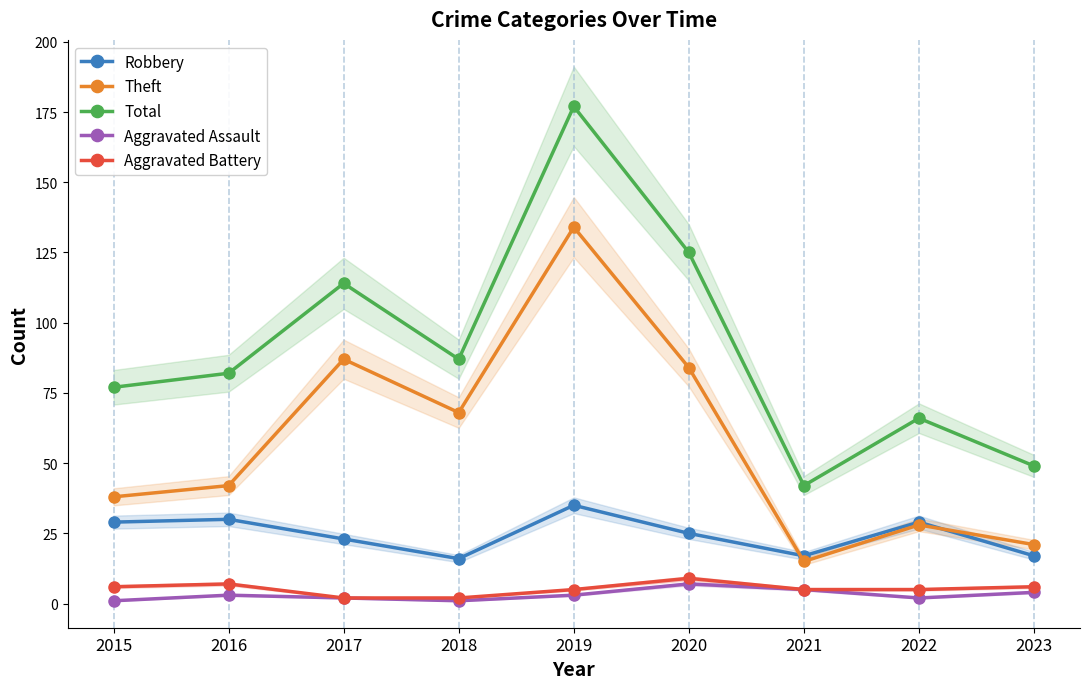

Which category has the lowest value across all series?

2015